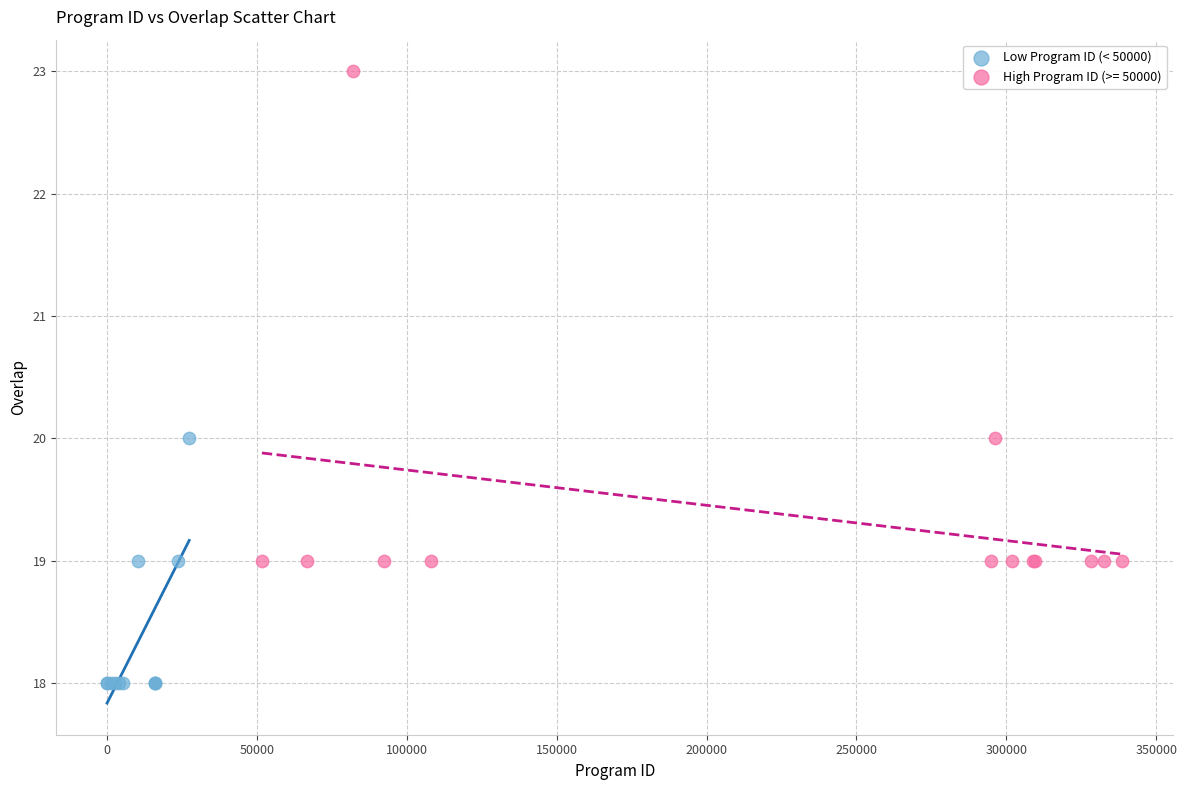

Which series reaches the maximum Y coordinate?

High Program ID (>= 50000)